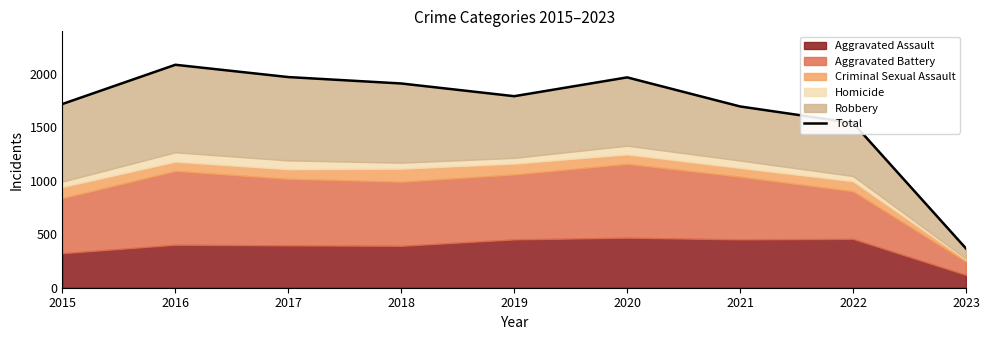

What is the sum of all values?

15052